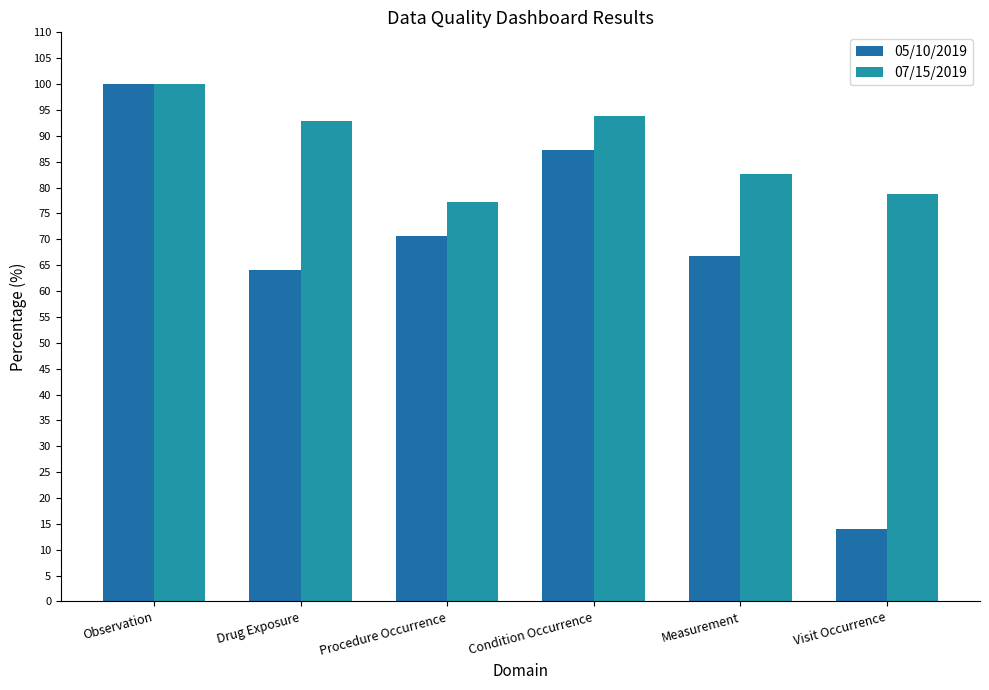

Which category has the highest value in the 07/15/2019 series?

Observation